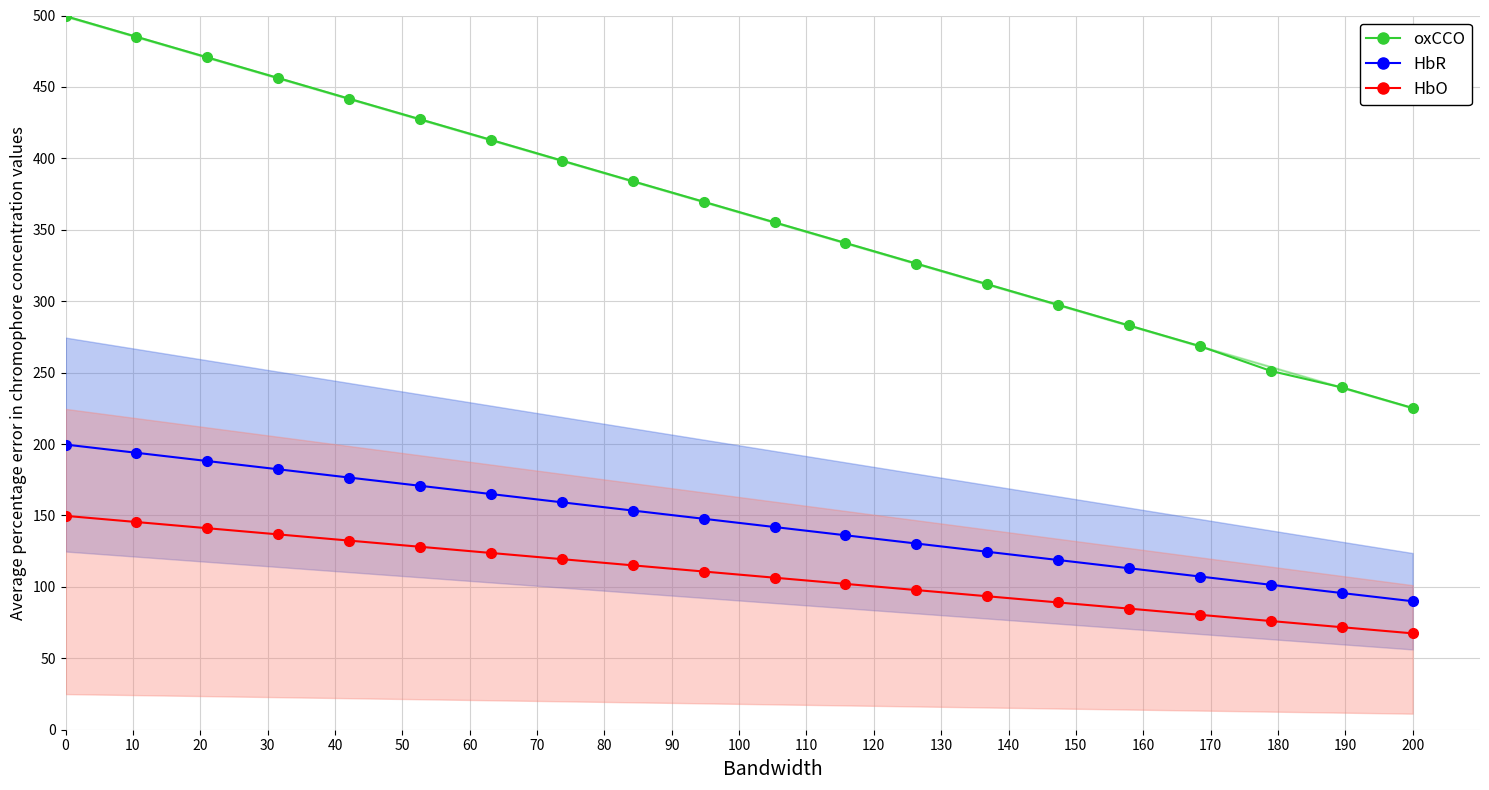

True or false: oxCCO and HbO cross at least once.

False